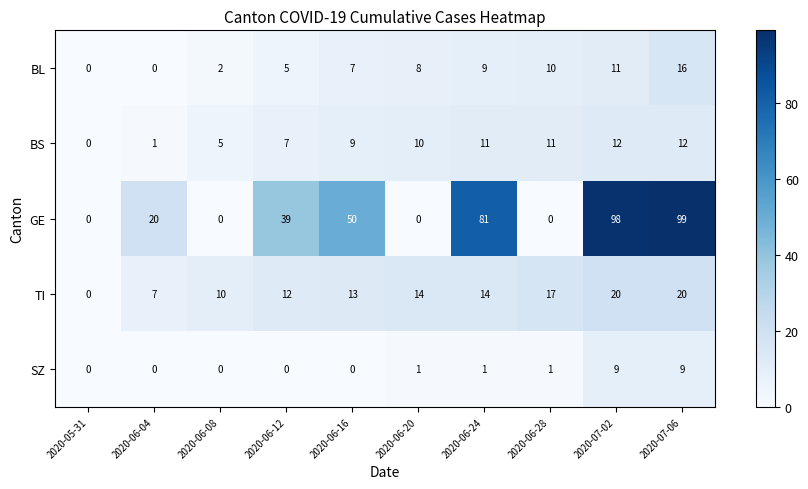

True or false: SZ has a value of 0 at 2020-06-12.

True